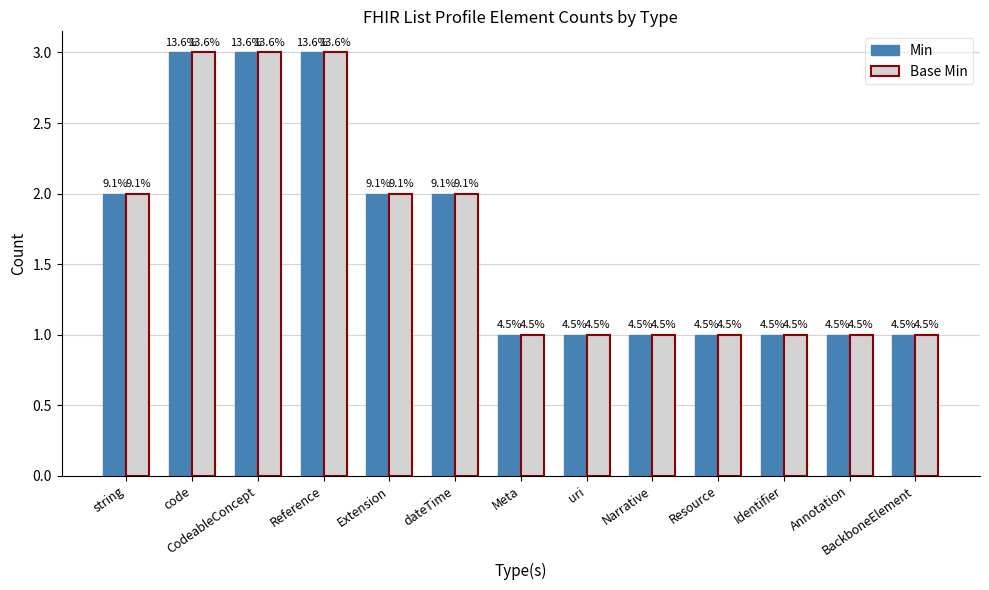

How many bars are there in each group?

2